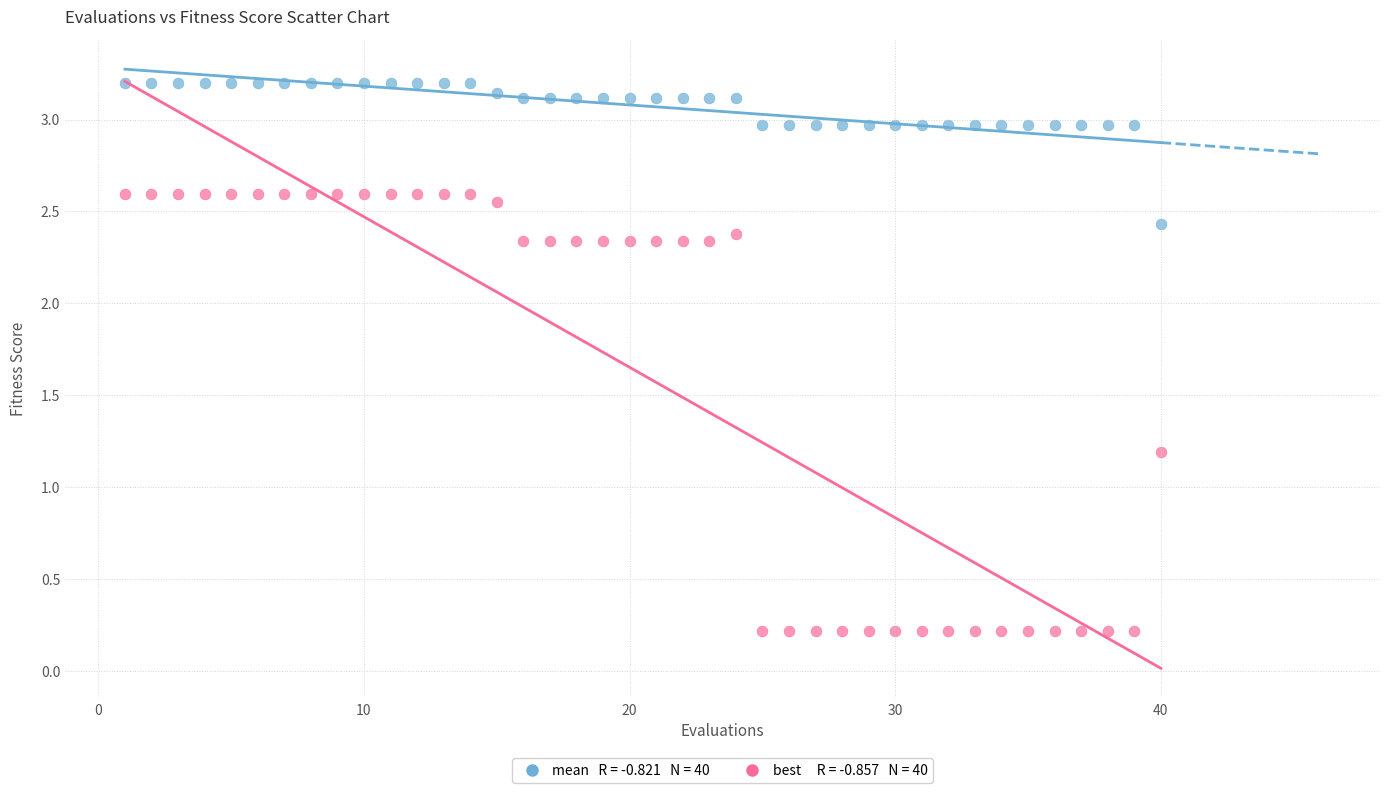

Across all series, what Y value is closest to 1?

1.2